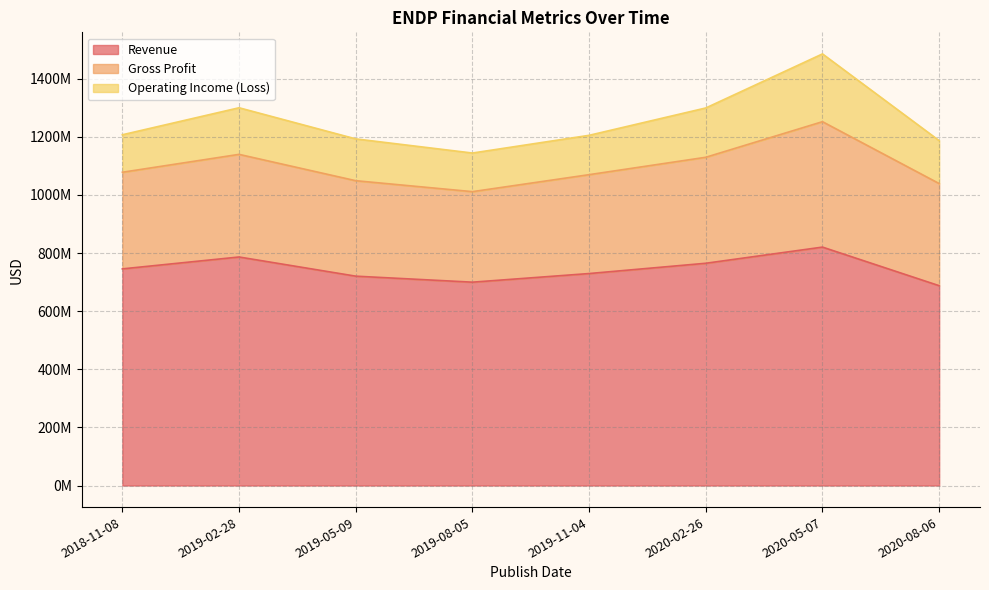

At which label does Operating Income (Loss) first exceed 147739000?

2019-02-28